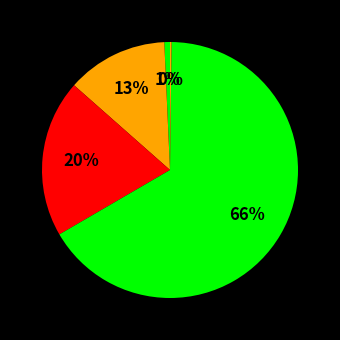

How many slices are in this pie chart?

5